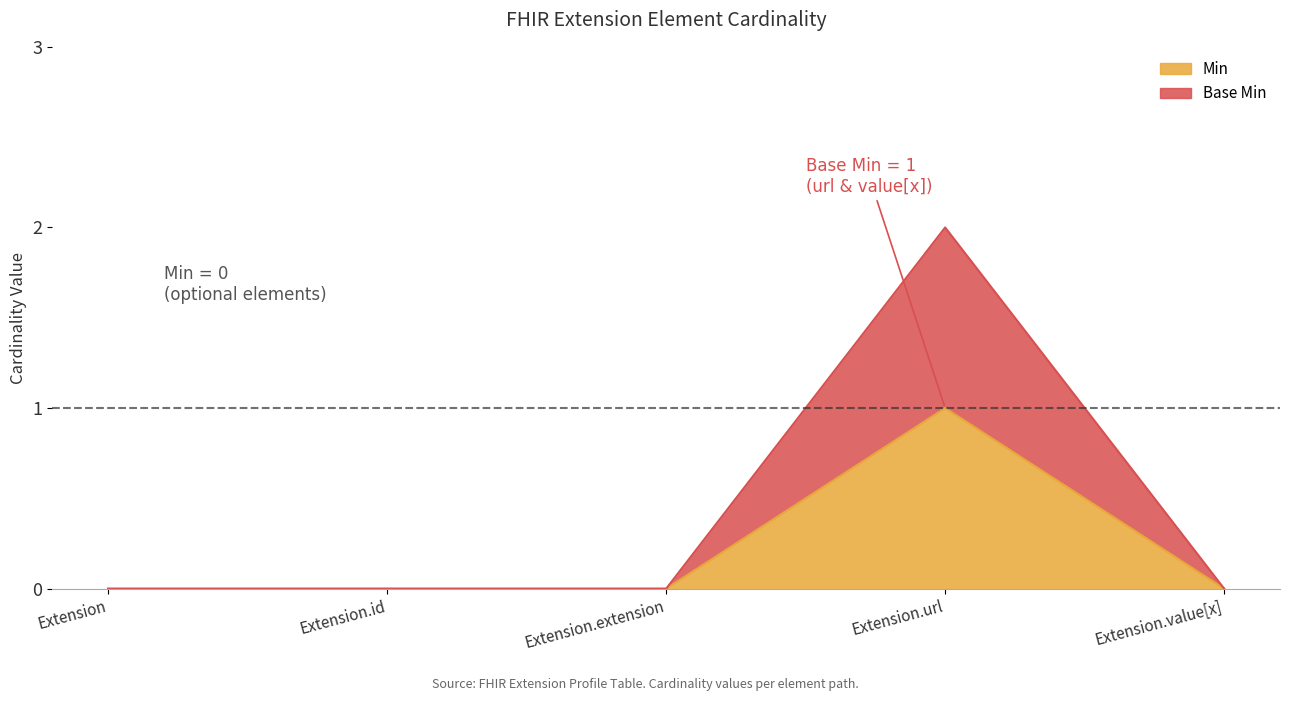

Is the value of Min at Extension greater than the value of Base Min at Extension.extension?

No